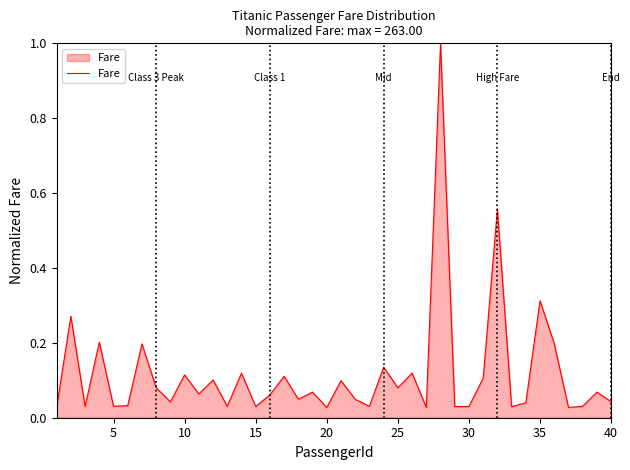

How many series are shown in this chart?

1